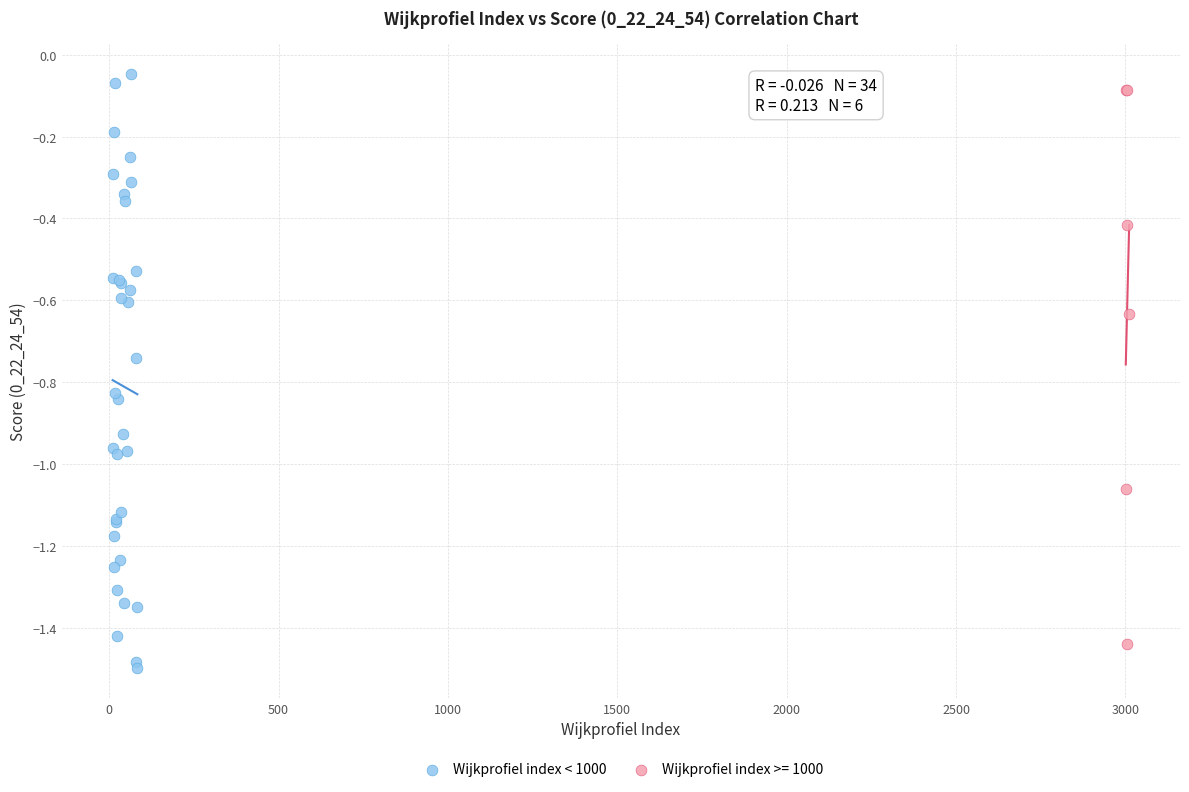

Which series has the largest Y range (max minus min)?

Wijkprofiel index < 1000